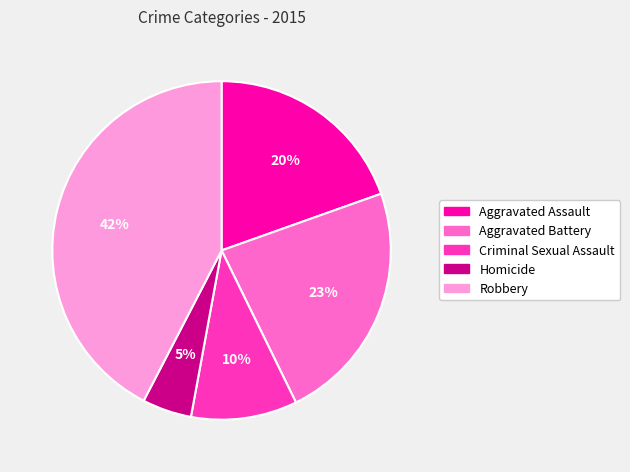

Count the number of slices in the pie.

5